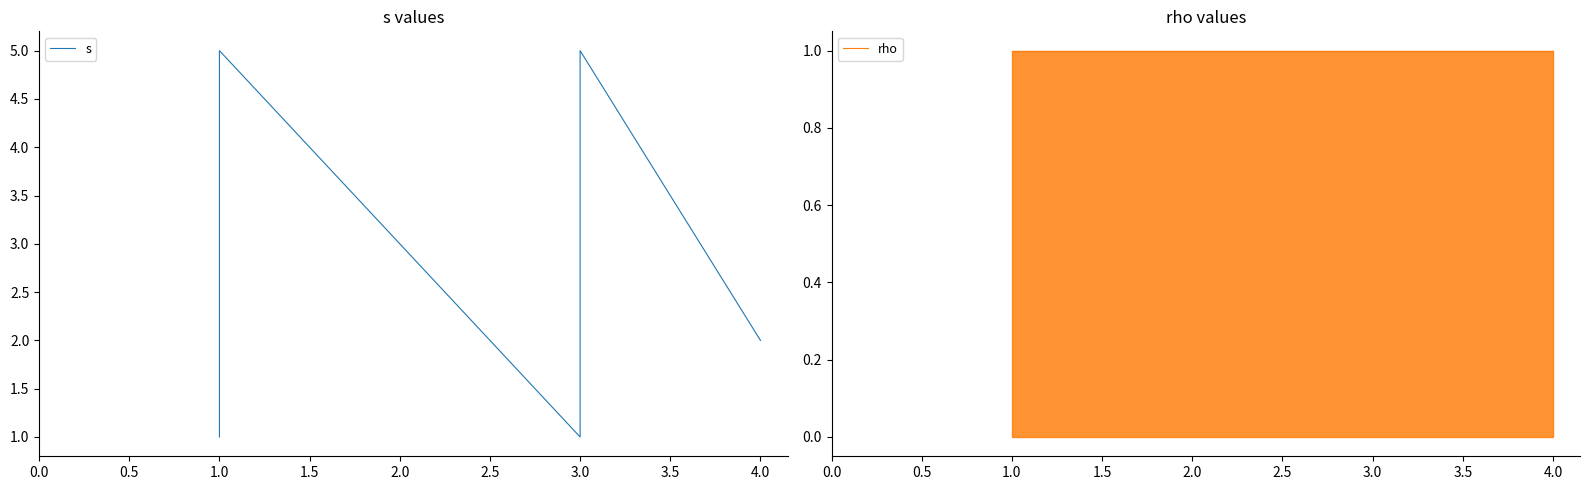

What are all the series names shown in the legend?

s, rho